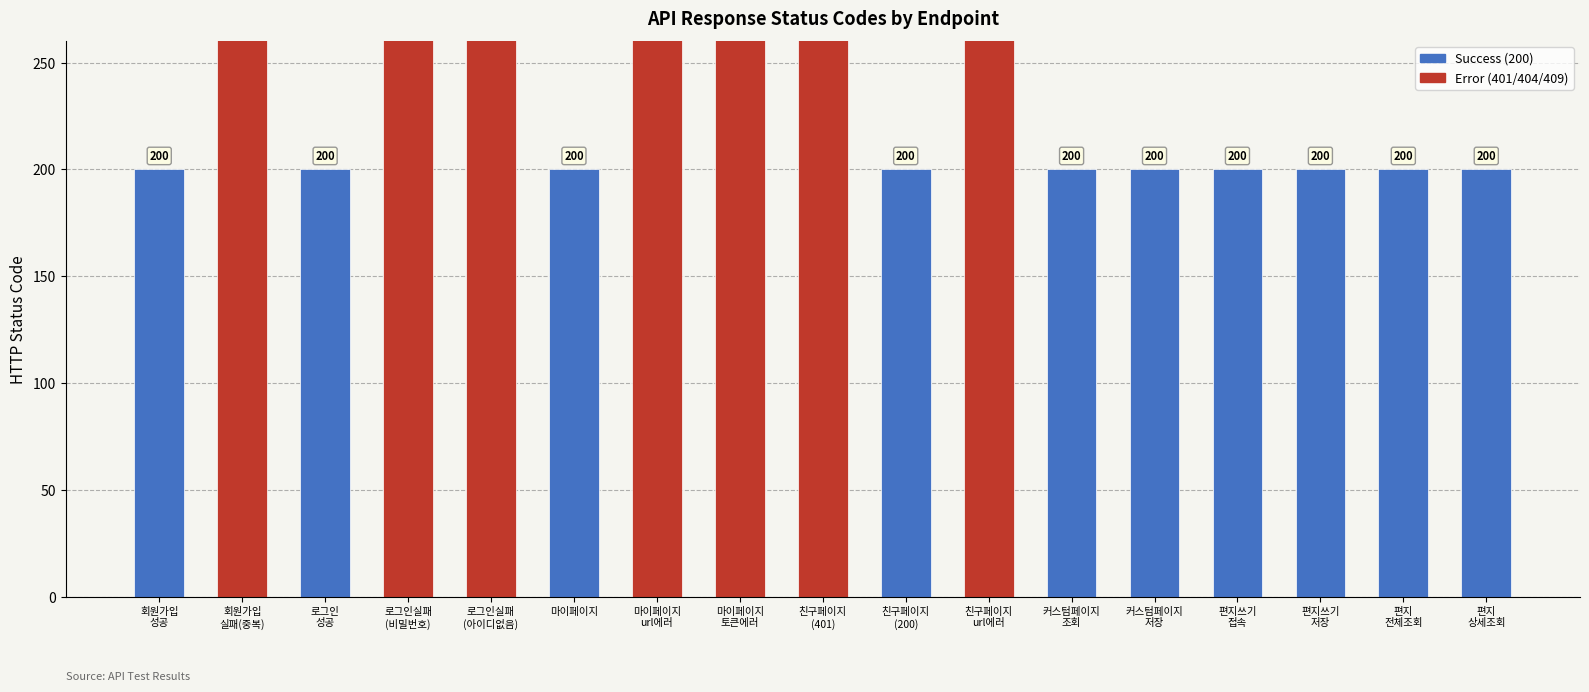

True or false: the data shows 297 at 편지
상세조회.

False